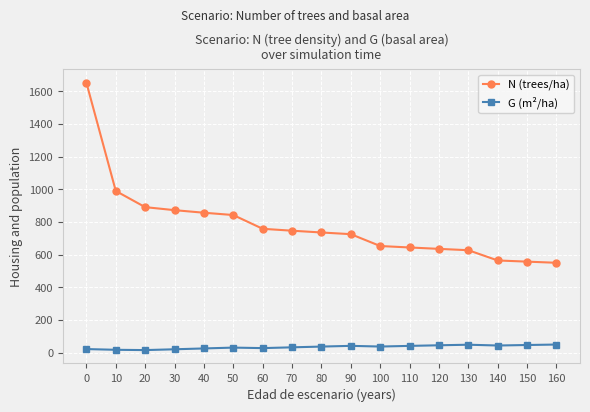

What is the sum of the G (m²/ha) values at 110 and 60?

69.6